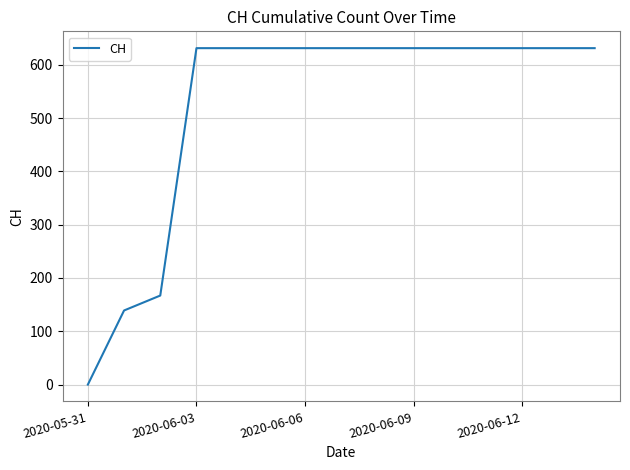

How many distinct data groups are displayed?

1